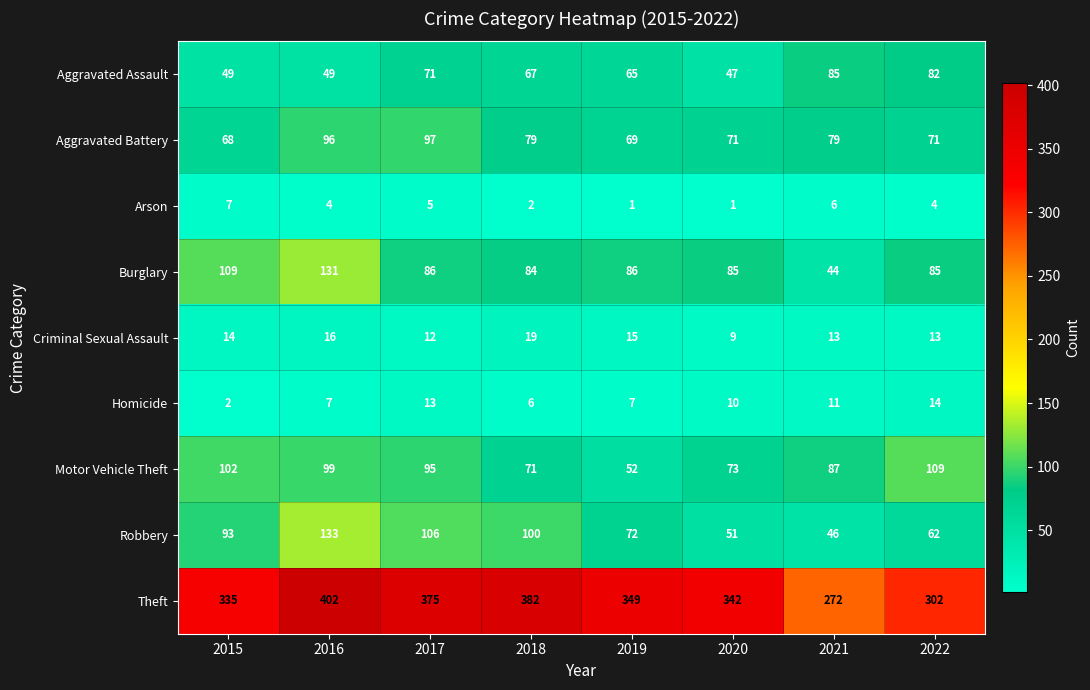

What is the sum of all Burglary values?

710